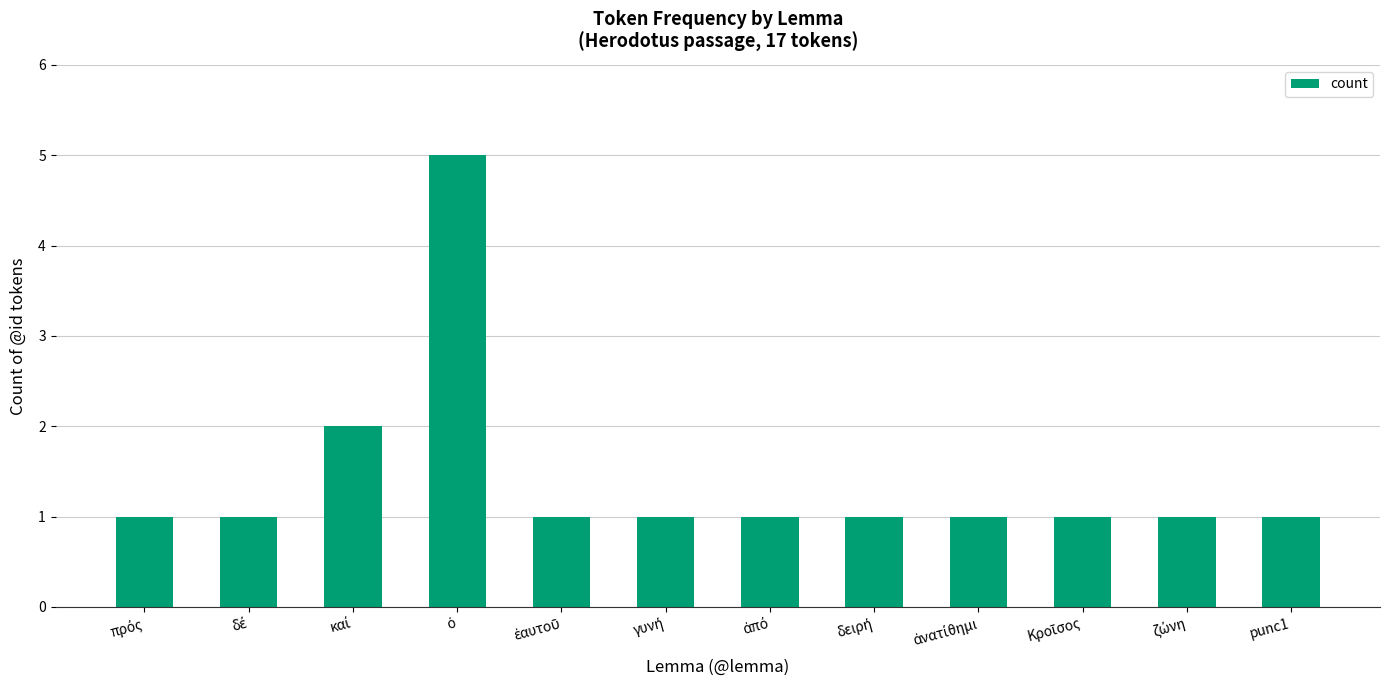

The value at punc1 is 0. True or false?

False